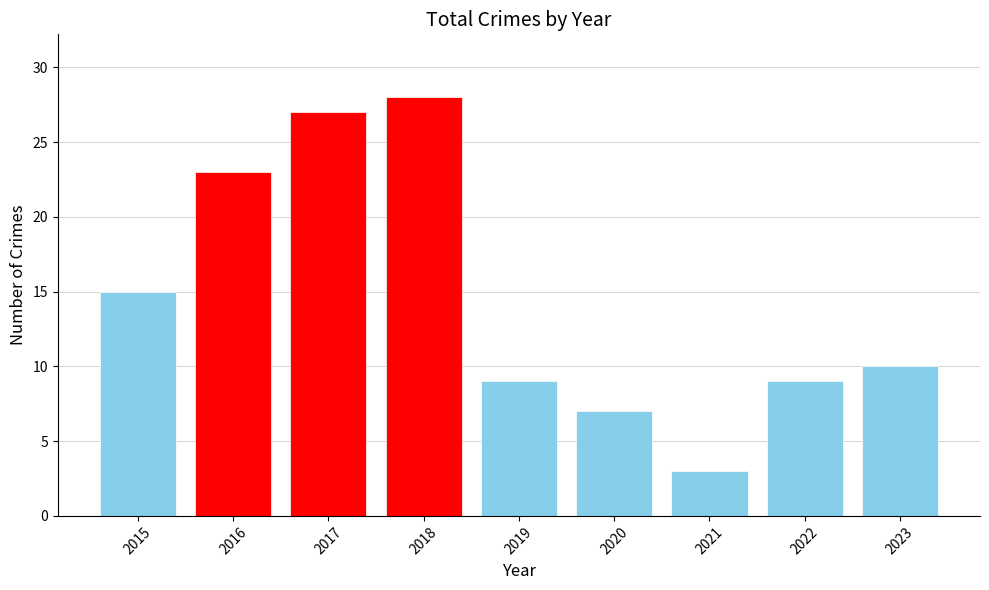

Which label corresponds to the smallest value in the chart?

2021